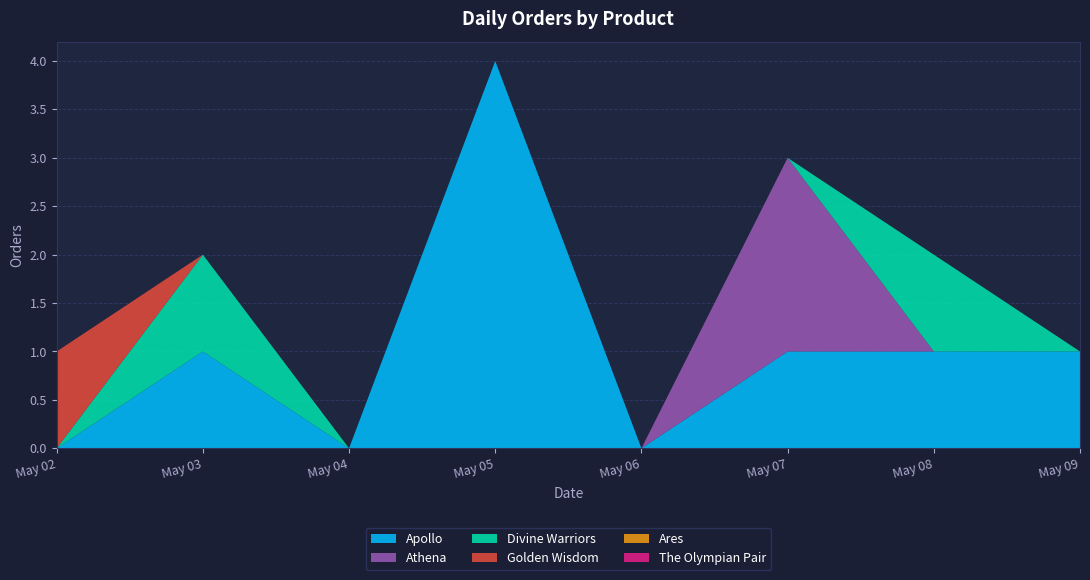

Reading left to right, list all the values displayed in this chart.

Apollo: 0	1	0	4	0	1	1	1
Athena: 0	0	0	0	0	2	0	0
Divine Warriors: 0	1	0	0	0	0	1	0
Golden Wisdom: 1	0	0	0	0	0	0	0
Ares: 0	0	0	0	0	0	0	0
The Olympian Pair: 0	0	0	0	0	0	0	0